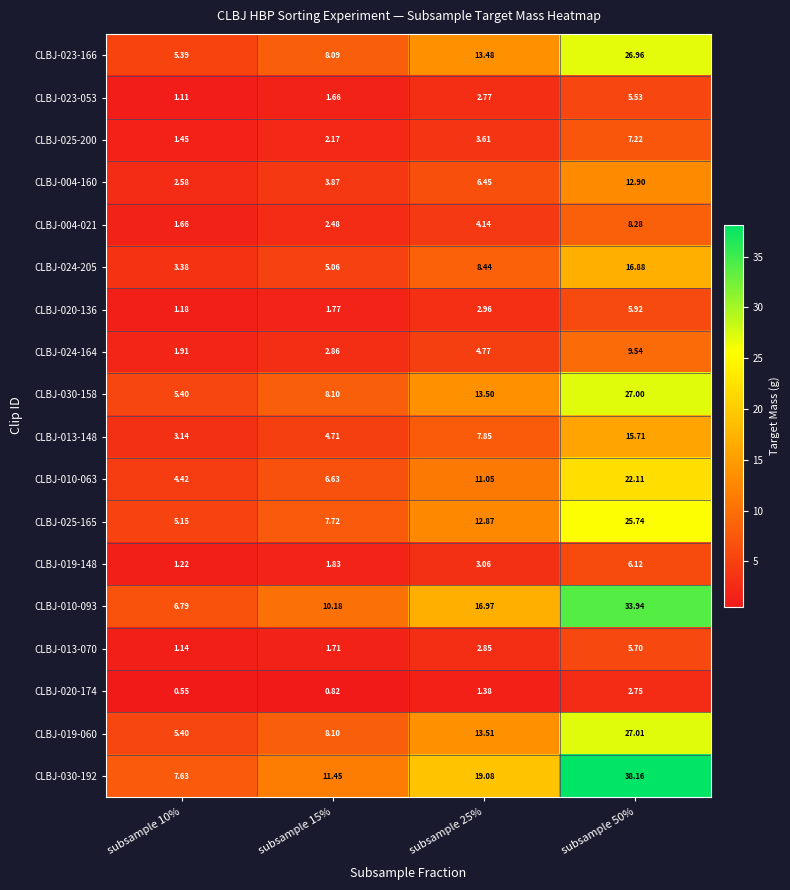

Is the value of CLBJ-023-166 at subsample 25% greater than the value of CLBJ-030-158 at subsample 25%?

No